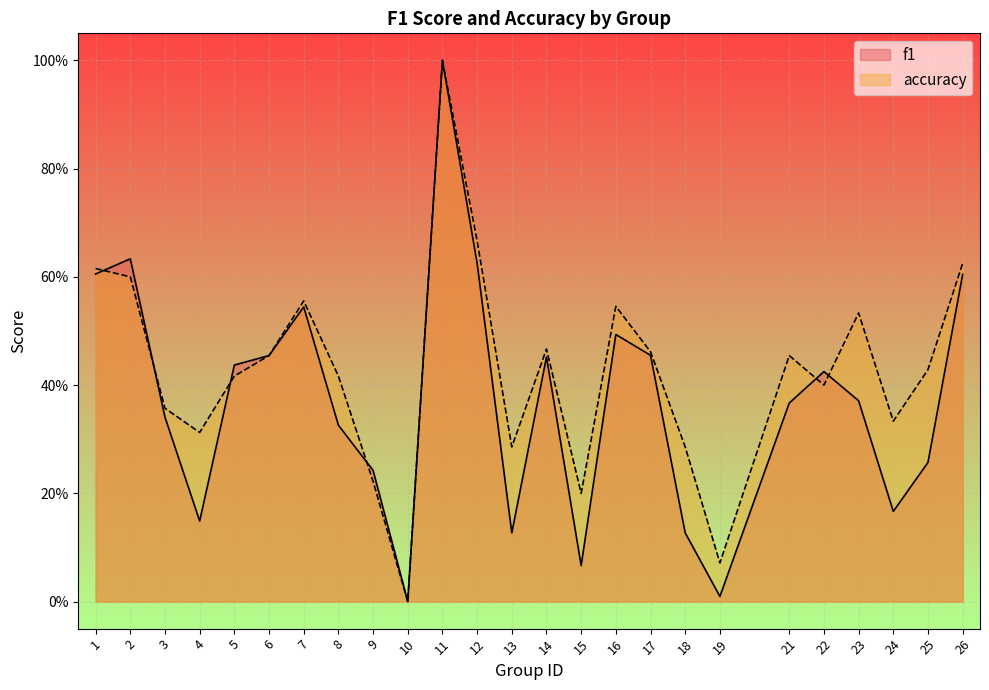

Which series has the largest range (max minus min)?

f1